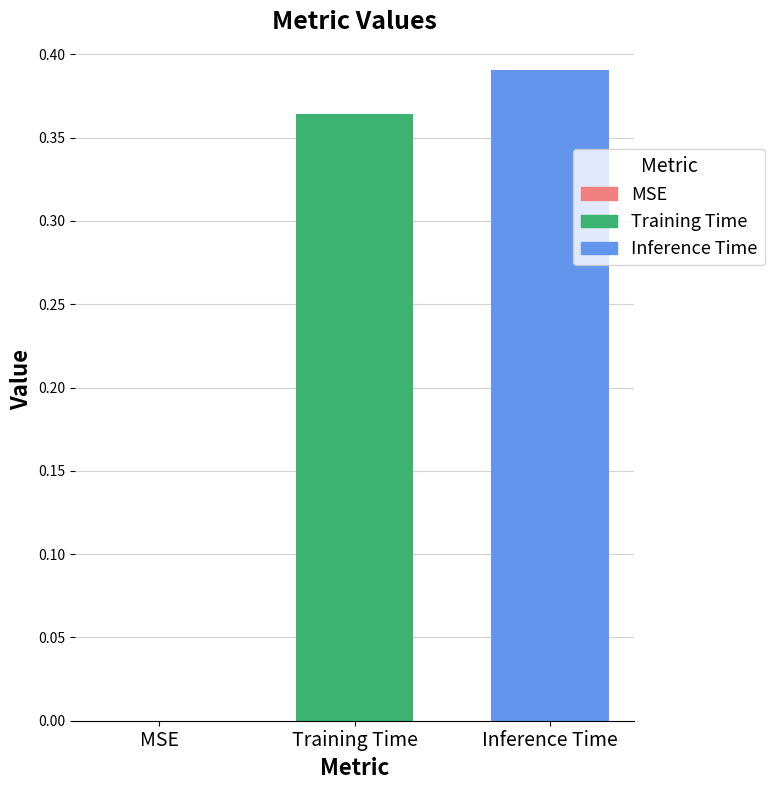

Which series has the widest spread of values?

Training Time